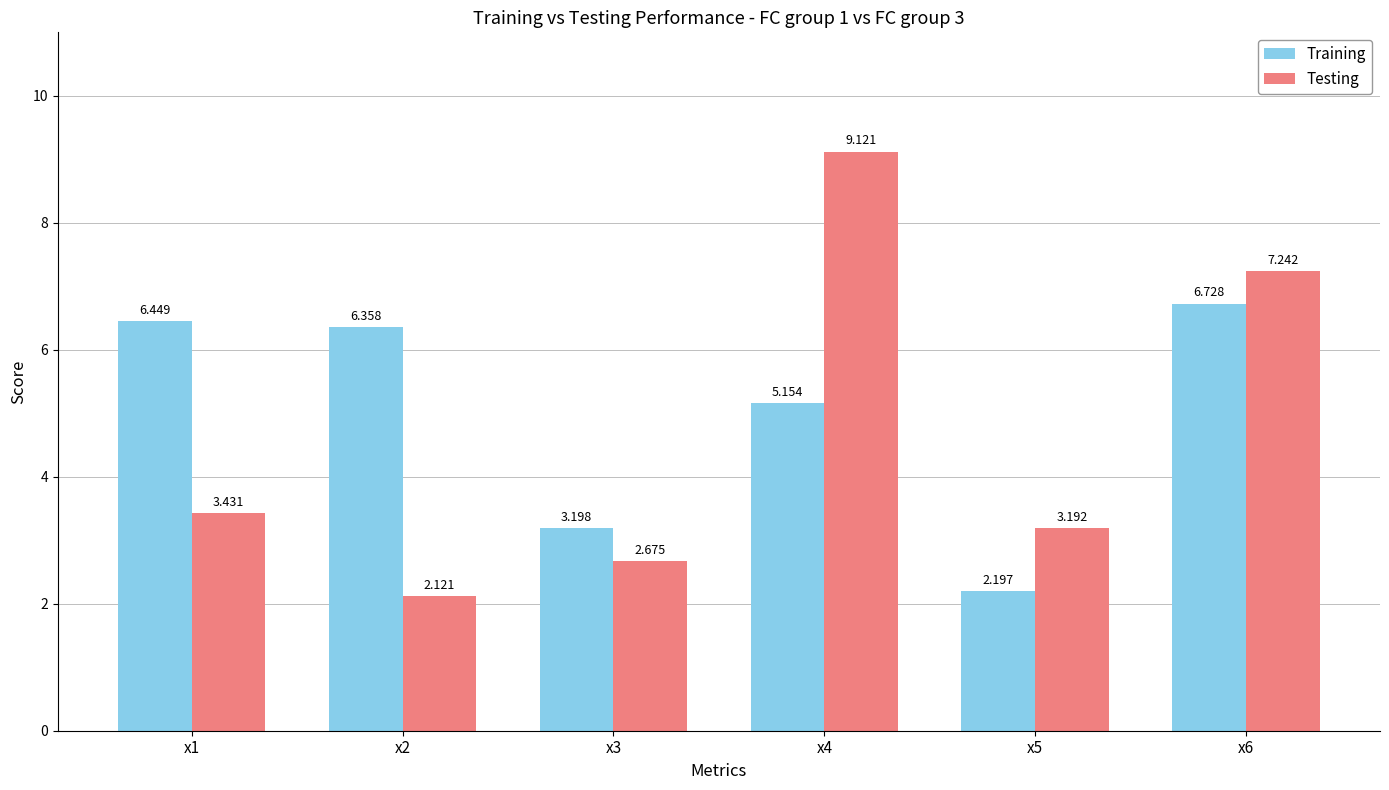

What is the spread (max minus min) of values at x6?

0.5